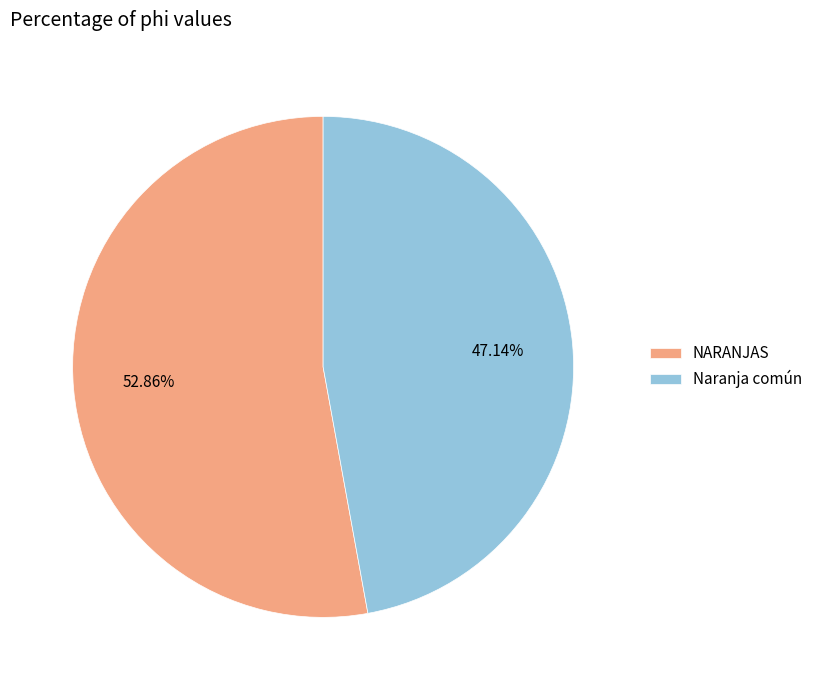

To the nearest percent, what is the difference between the largest and smallest slice percentages?

6%